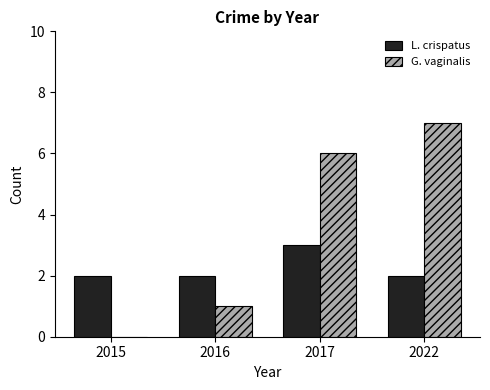

Reading left to right, transcribe all the data shown in this chart.

L. crispatus: 2015=2	2016=2	2017=3	2022=2
G. vaginalis: 2015=0	2016=1	2017=6	2022=7